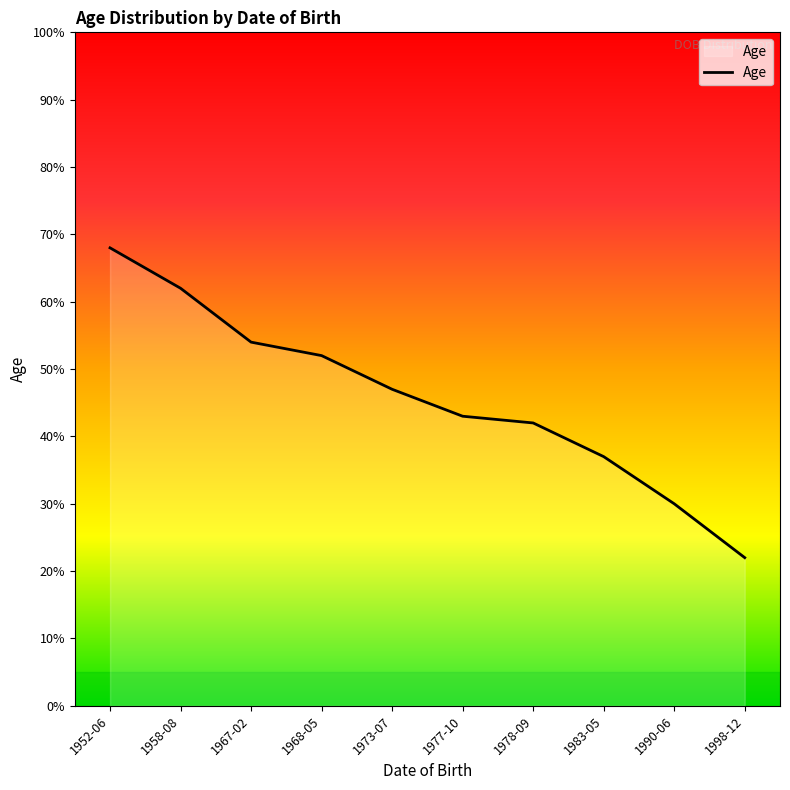

Does the chart display data point markers on the line(s)?

No